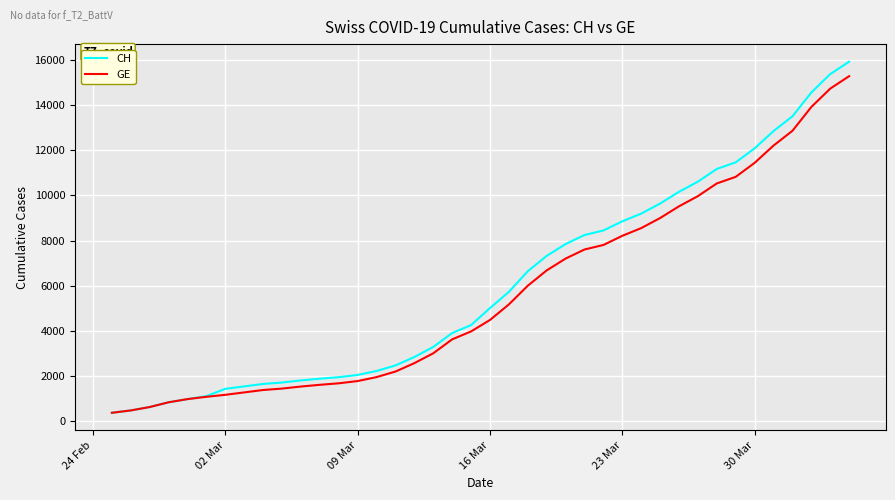

What are all the series names shown in the legend?

CH, GE